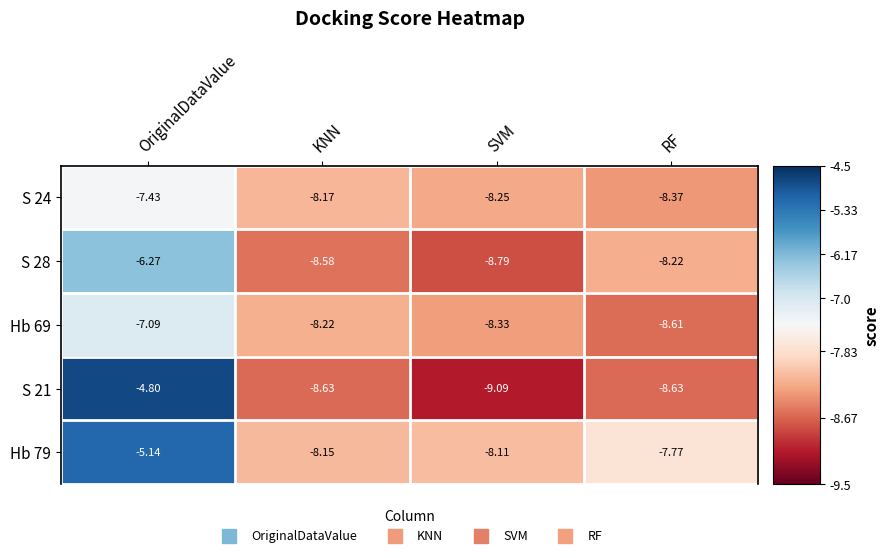

Which series has the largest range (max minus min)?

S 21